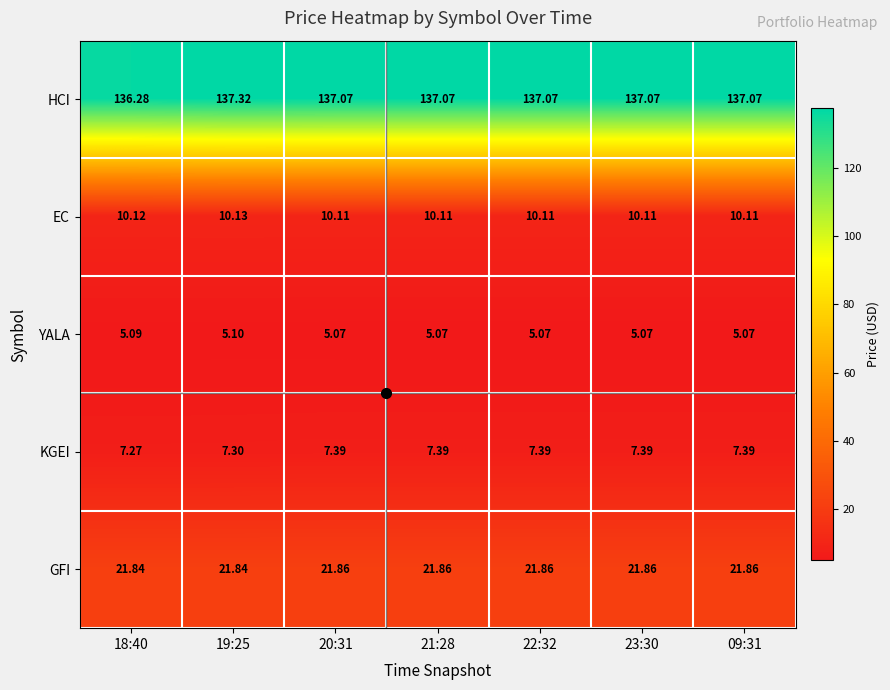

Rank the series by their maximum value, from lowest to highest.

YALA, KGEI, EC, GFI, HCI